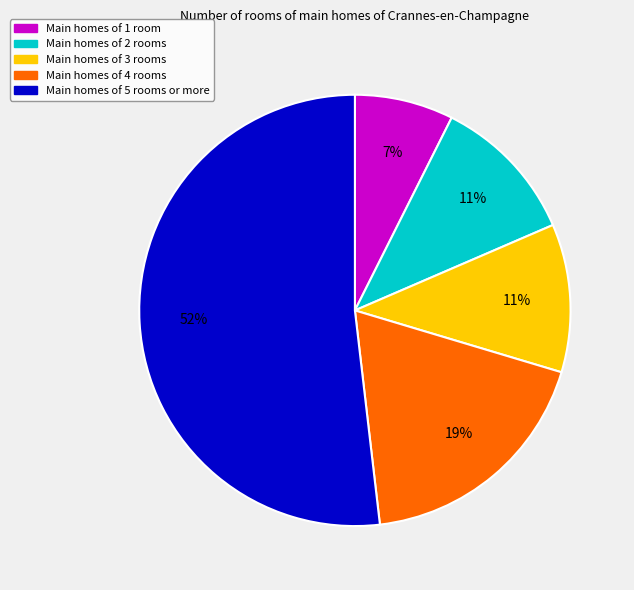

Does any single category account for the majority?

Yes